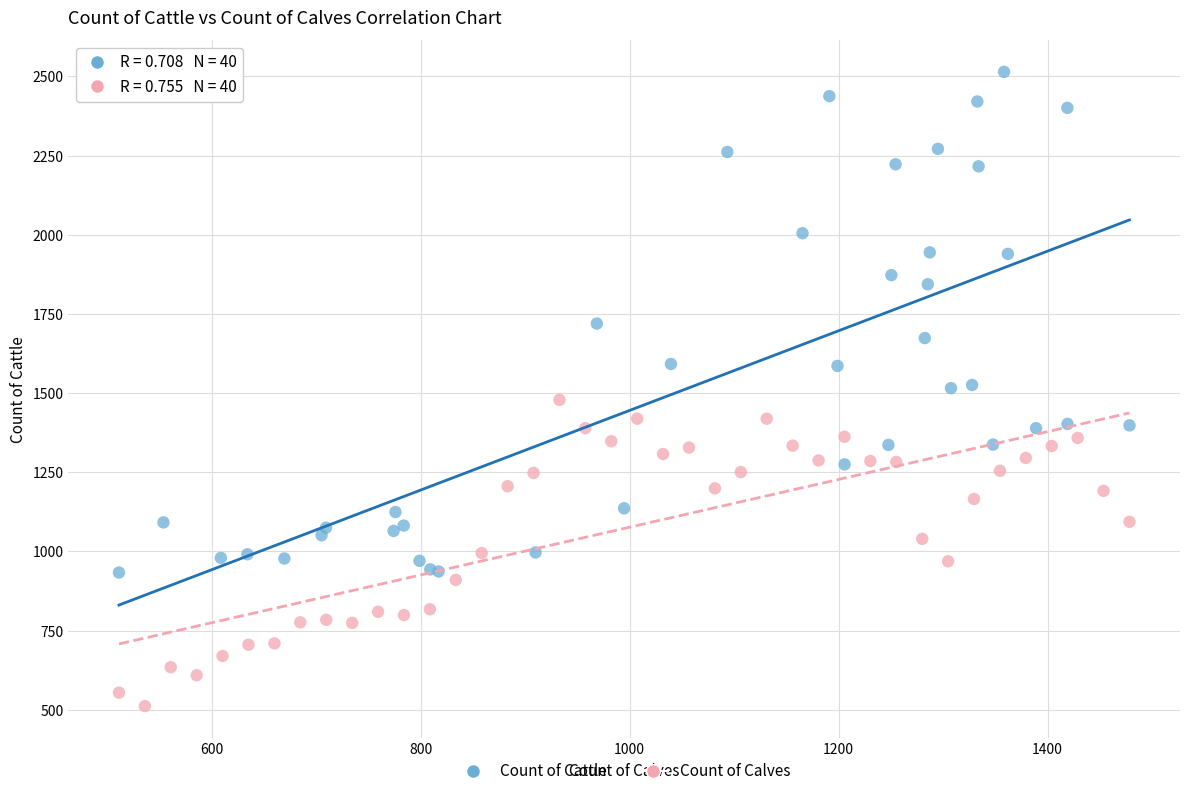

Which series reaches the minimum Y coordinate?

Count of Calves